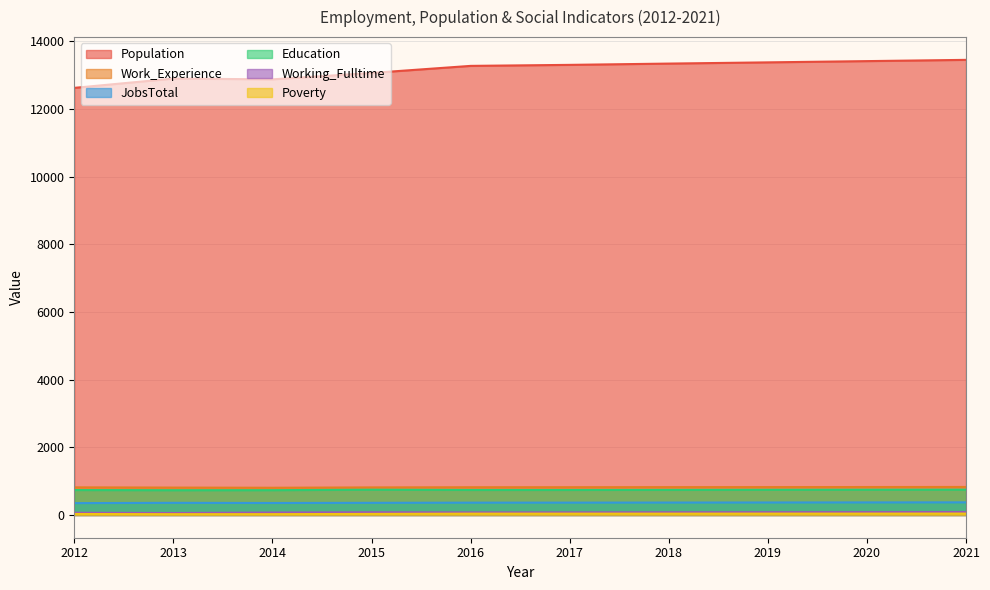

True or false: Population has a value of 19881 at 2016.

False